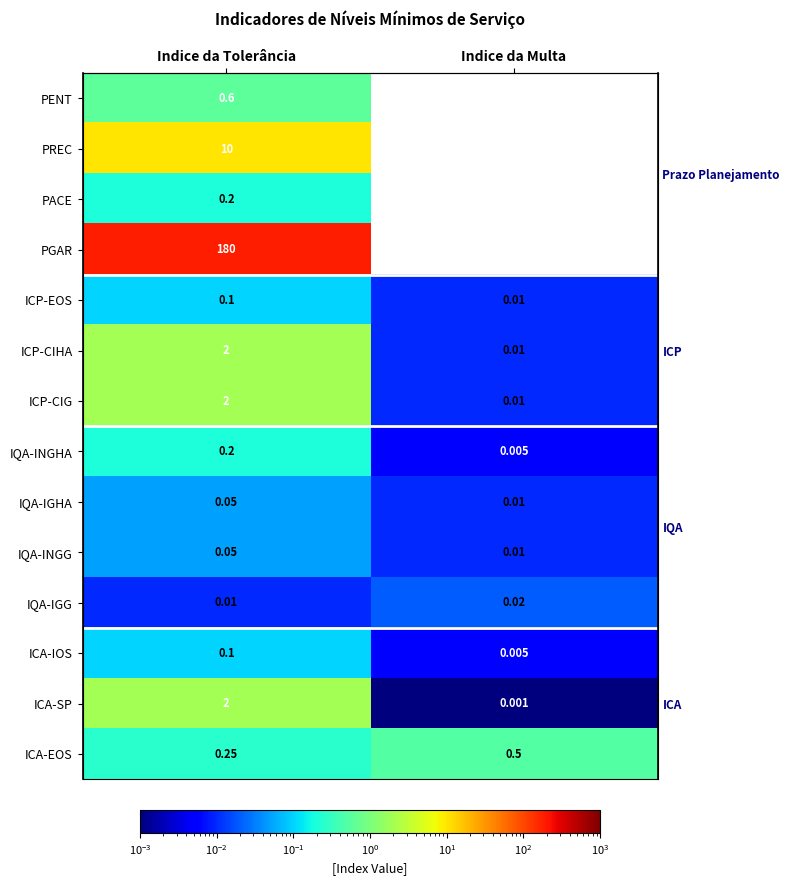

The PENT series shows 0.6 at Indice da Tolerância. True or false?

True